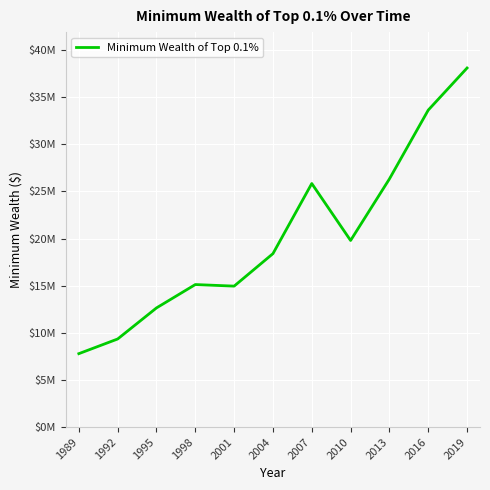

What is the change in value from 2001 to 2007?

+10886084